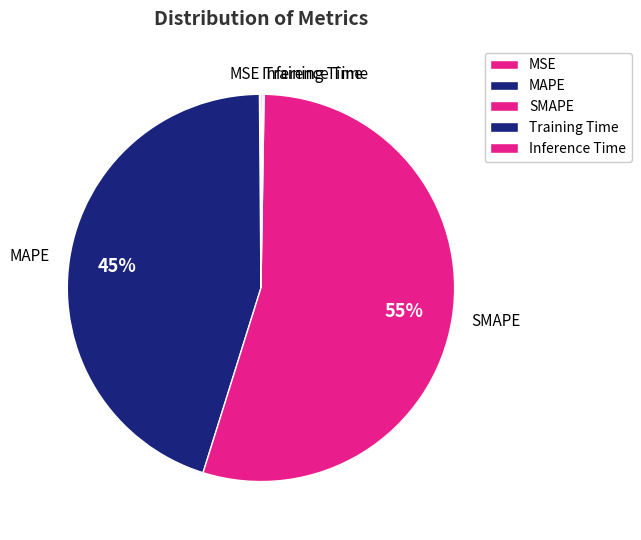

Does MAPE represent more than half of the total?

No